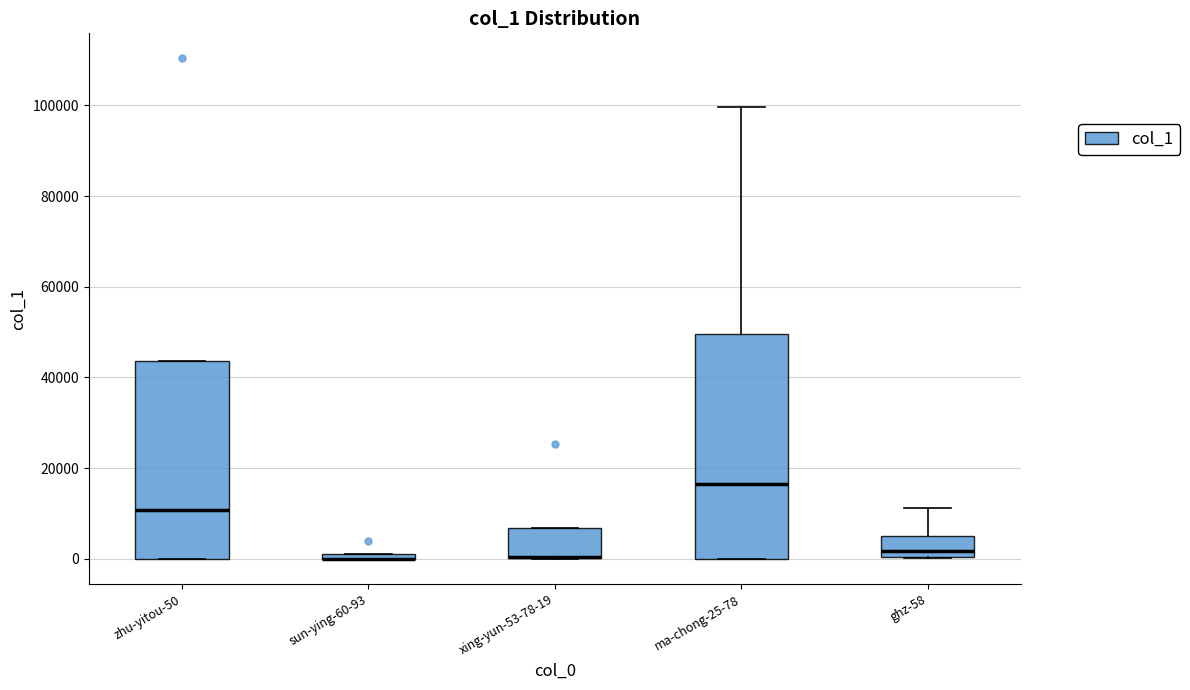

Where is the lower edge of the box for zhu-yitou-50 on the y-axis? The values are not printed on the chart, so give them approximately, as read against the axis.

0